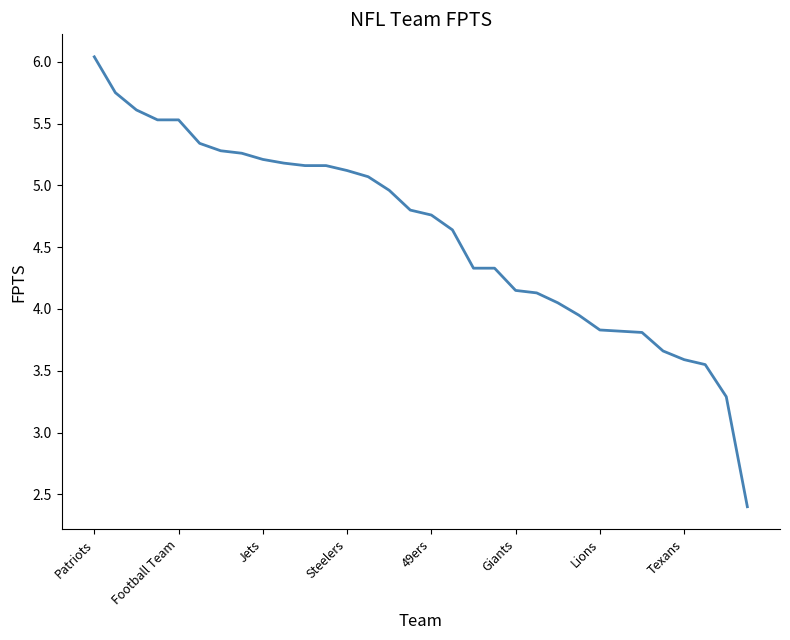

What is the difference between the maximum and minimum values?

3.6